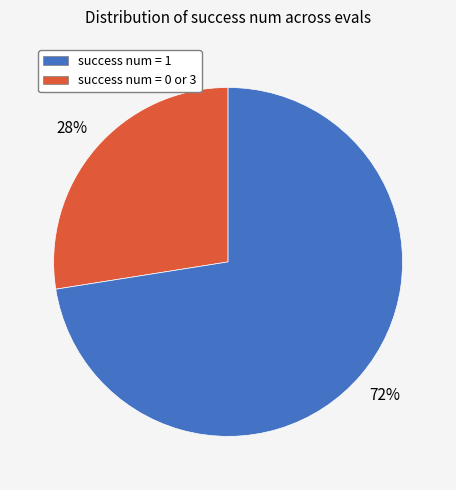

Approximately how many times larger is the value at success num = 1 compared to success num = 0 or 3?

0.4